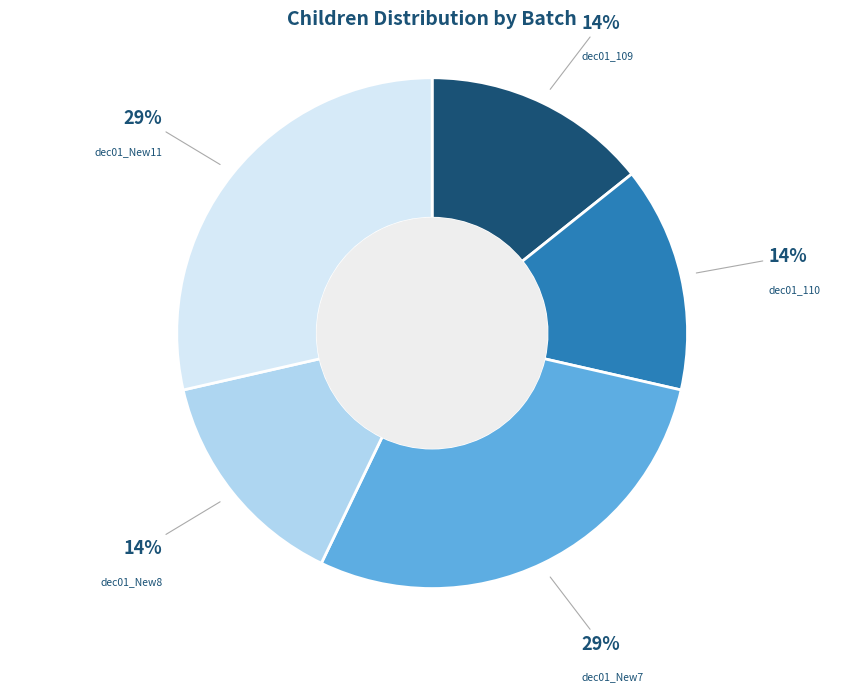

To the nearest percent, what is the average slice percentage?

20%